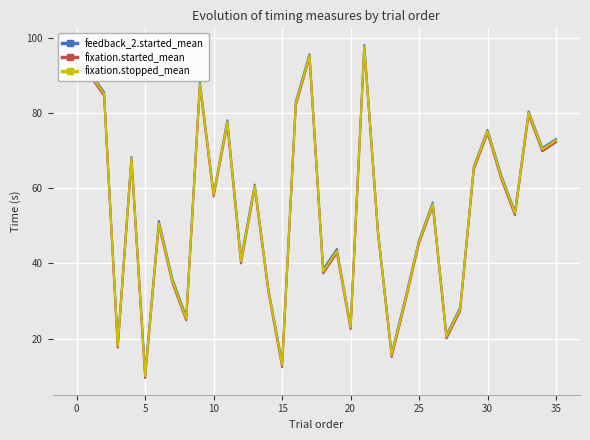

What is the minimum value for fixation.stopped_mean?

10.1